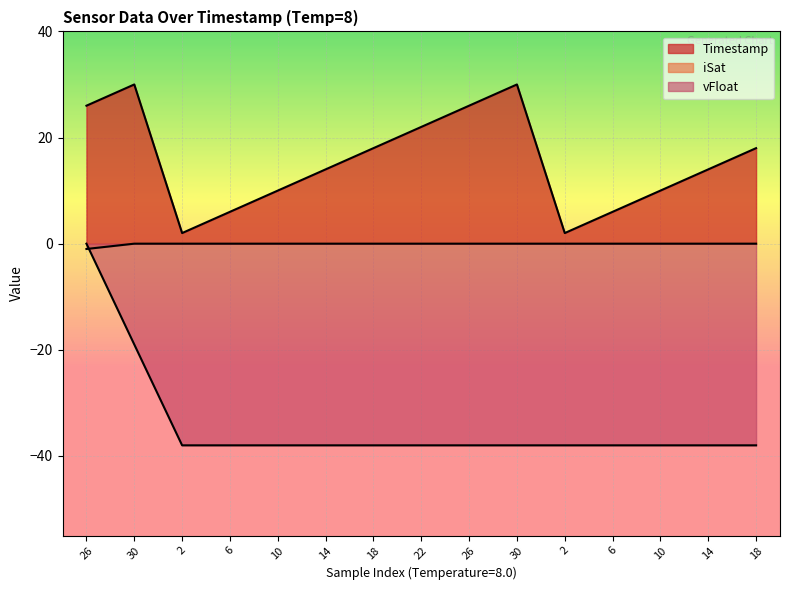

Which series has the widest spread of values?

vFloat